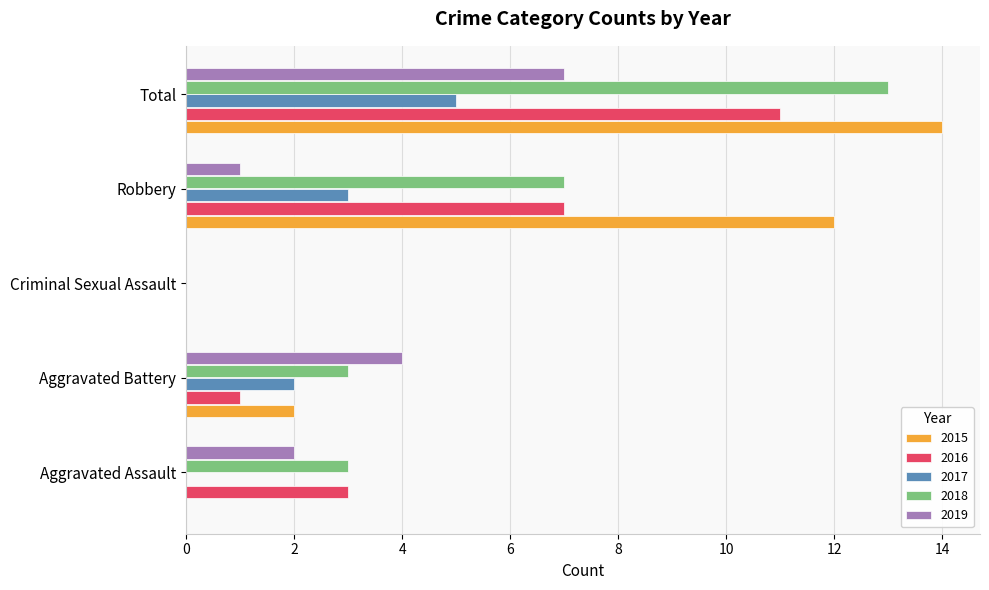

What is the sum of all 2018 values?

26